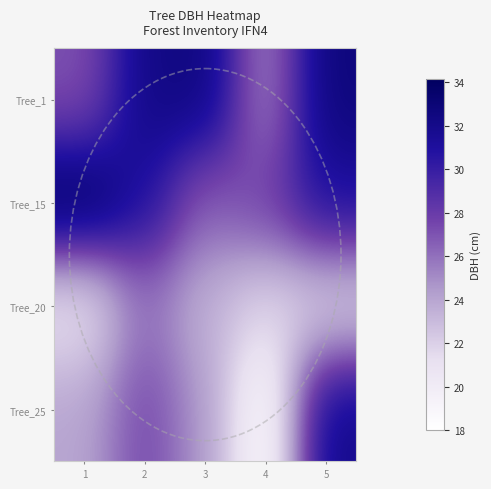

Reading left to right, transcribe all the data shown in this chart.

Tree_1: 1=27.0	2=32.2	3=32.6	4=25.1	5=32.8
Tree_15: 1=34.1	2=31.0	3=26.5	4=27.9	5=31.1
Tree_20: 1=20.8	2=26.0	3=23.4	4=21.8	5=21.9
Tree_25: 1=24.0	2=27.6	3=24.6	4=18.0	5=32.0